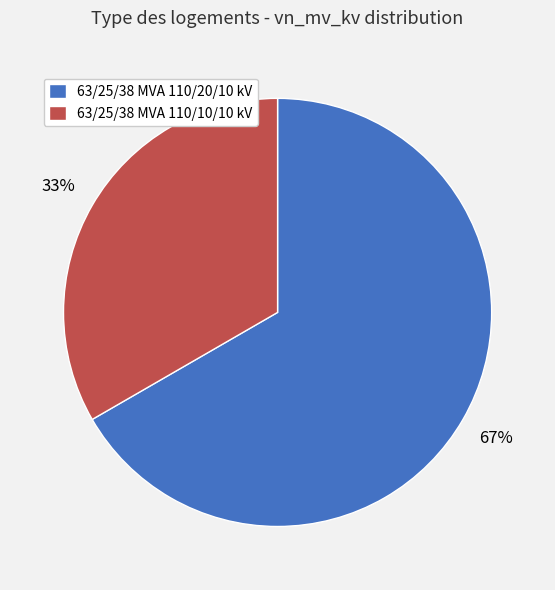

Which category has the biggest portion of the pie?

63/25/38 MVA 110/20/10 kV